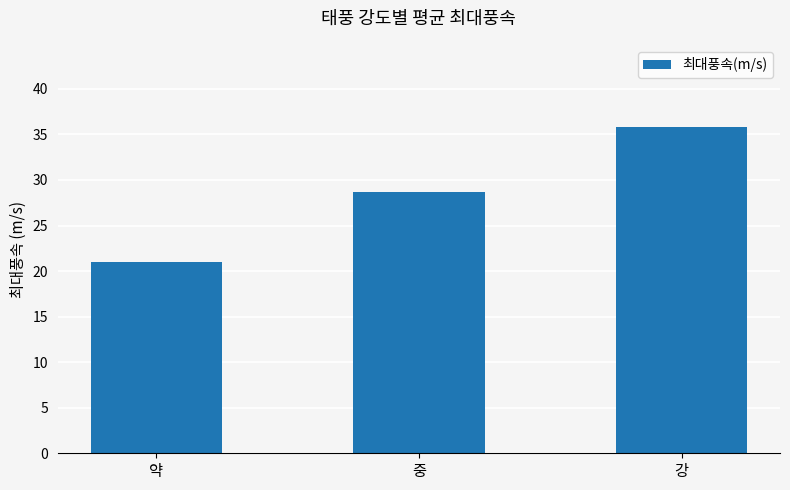

Is it true that the value at 중 is 9.6?

False